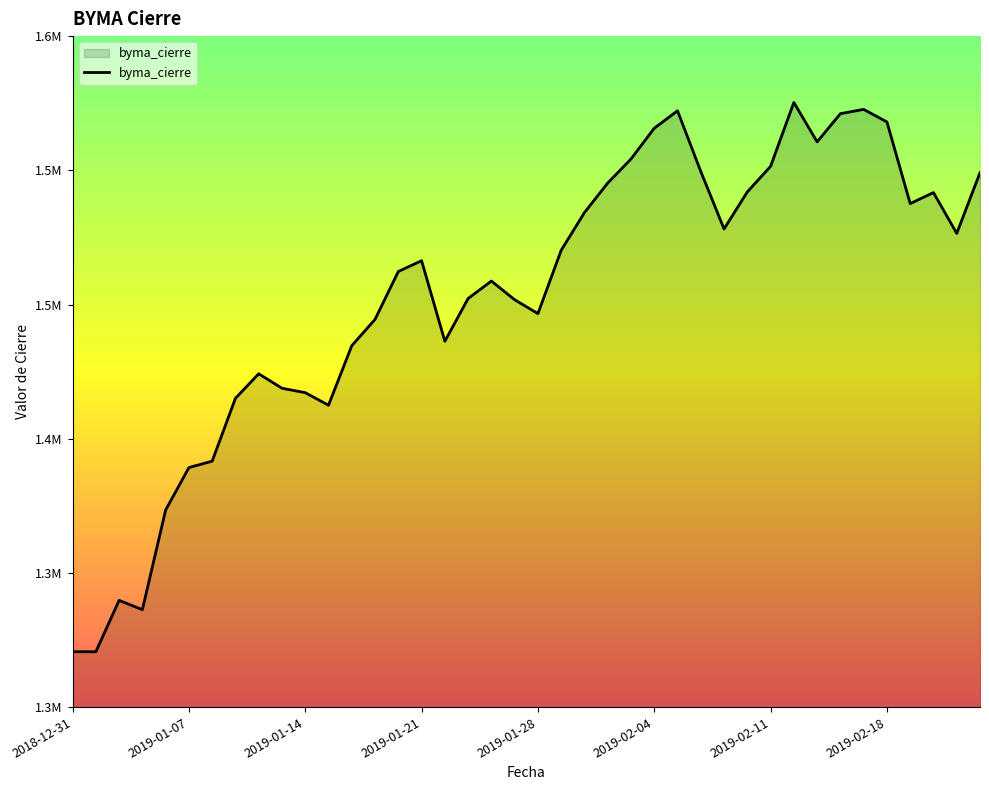

Where is the first local minimum?

2019-01-03